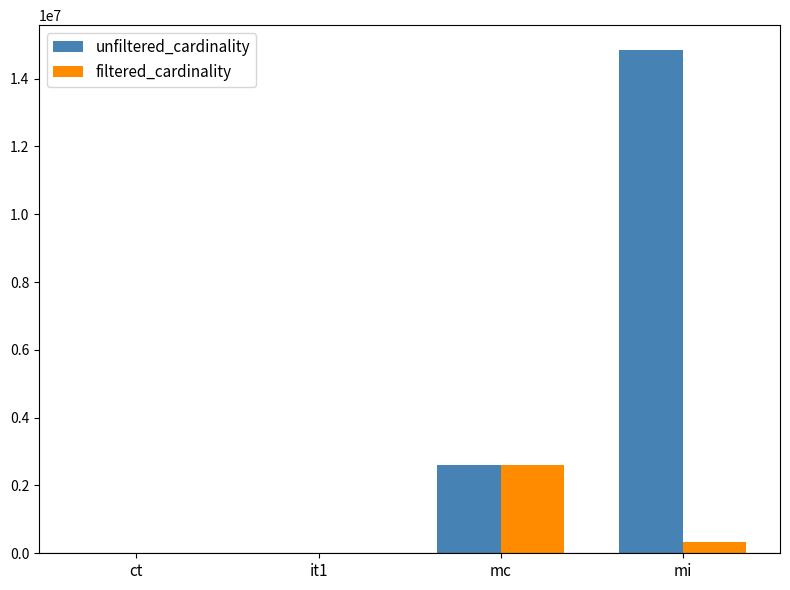

Count the number of categories in the chart.

4